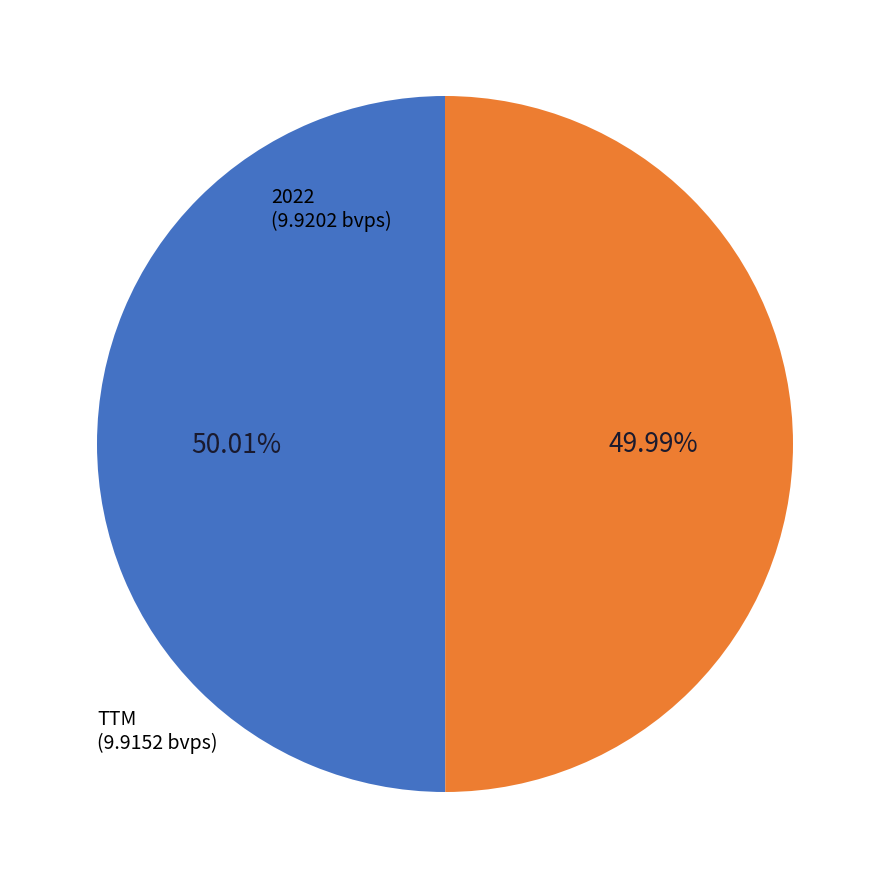

Does any single category account for the majority?

Yes